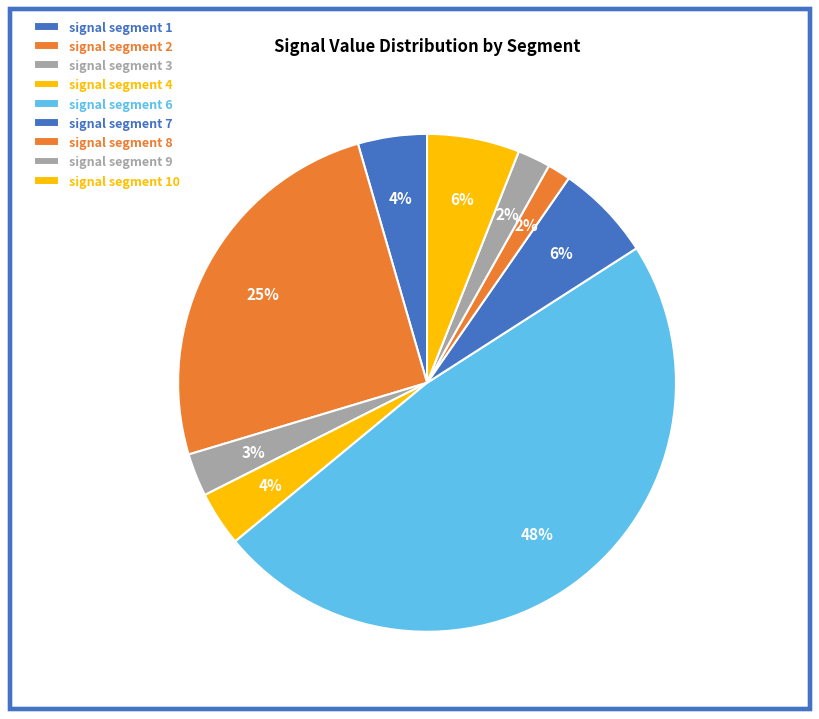

How many slices are in this pie chart?

9